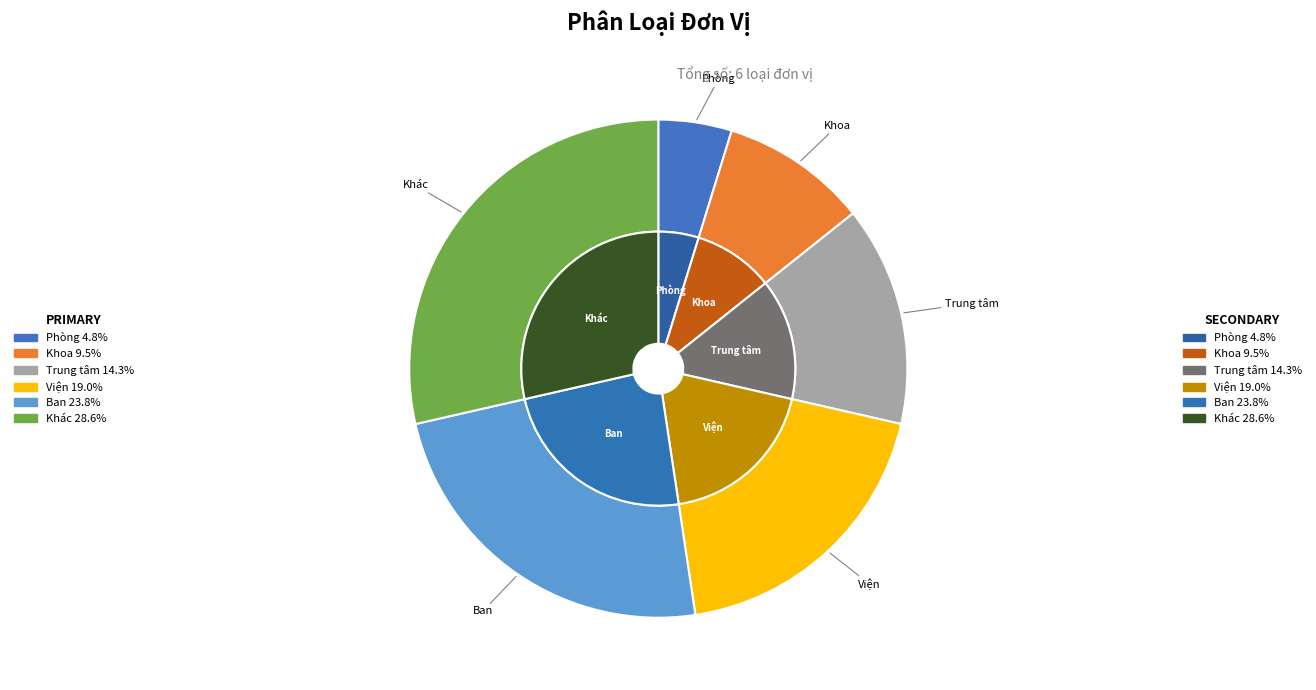

How many segments does this pie chart have?

6